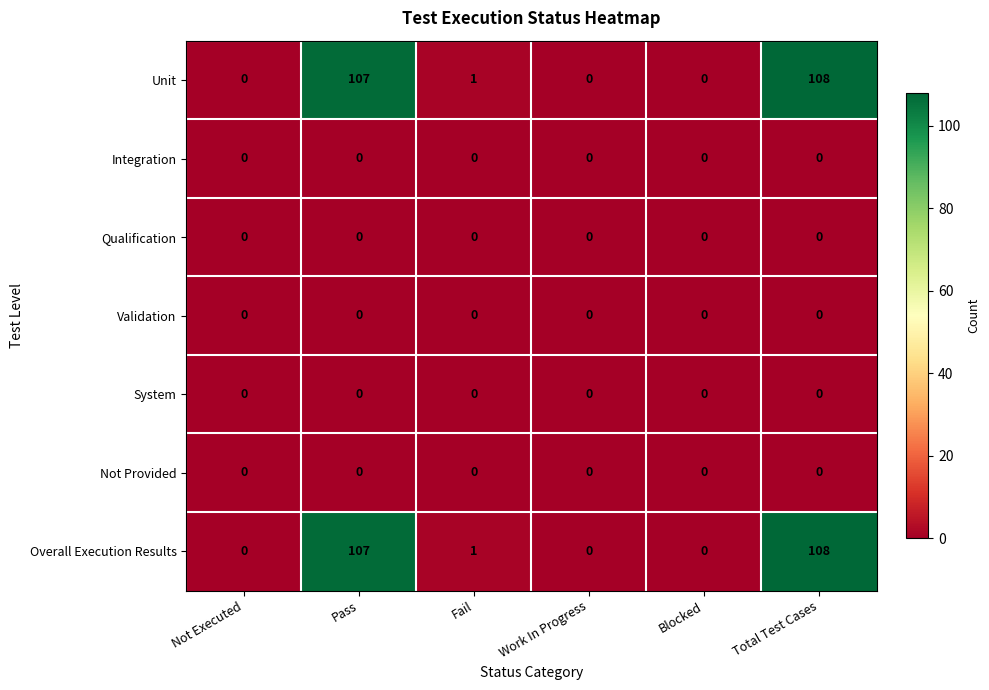

What is the difference between the maximum and second lowest values in the Overall Execution Results series?

108